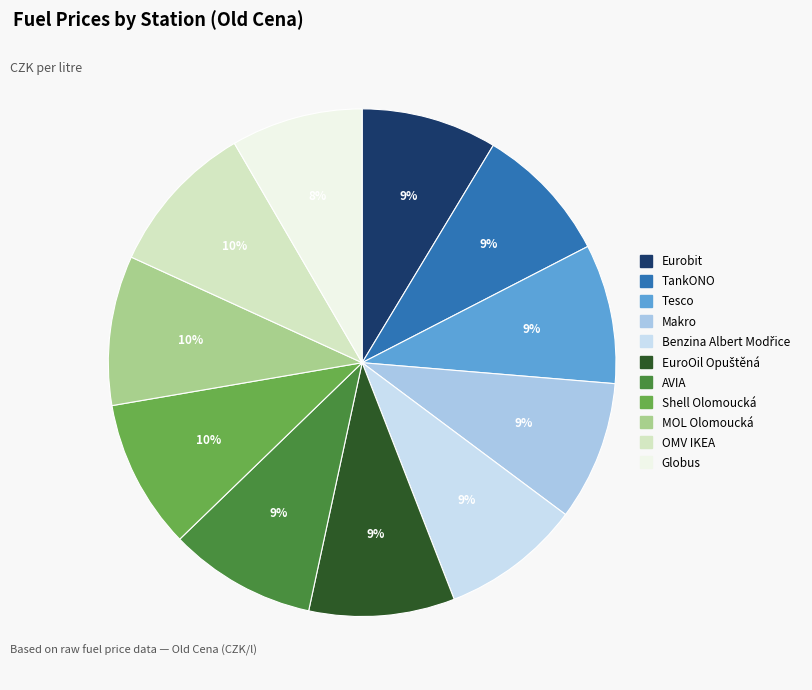

What percentage is the MOL Olomoucká slice, to the nearest percent?

10%